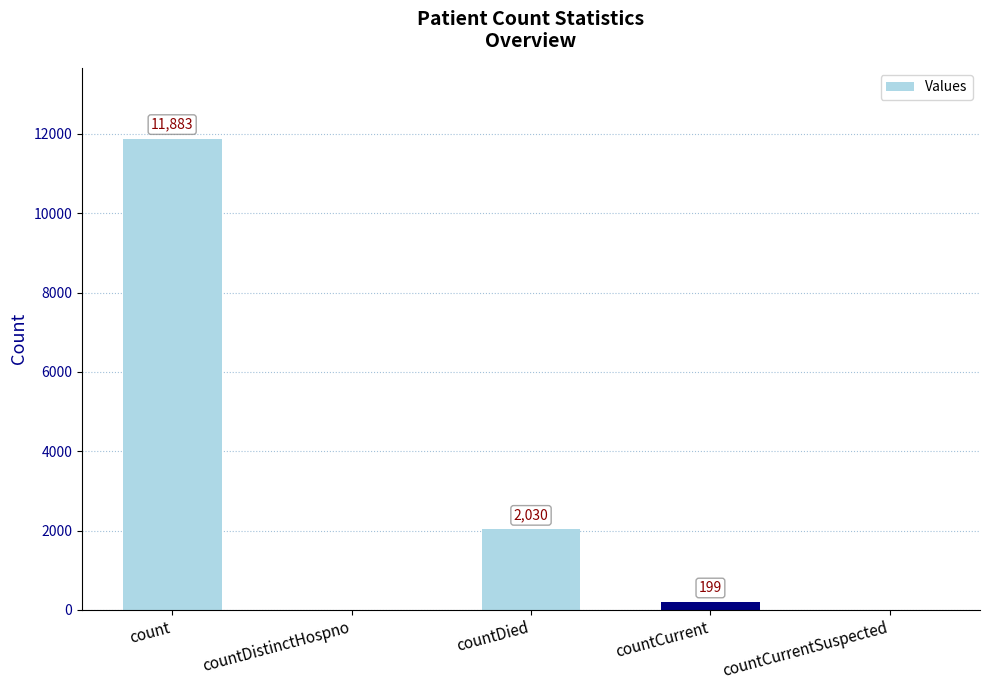

Reading right to left, transcribe all the data shown in this chart.

countCurrentSuspected=0	countCurrent=199	countDied=2030	countDistinctHospno=0	count=11883